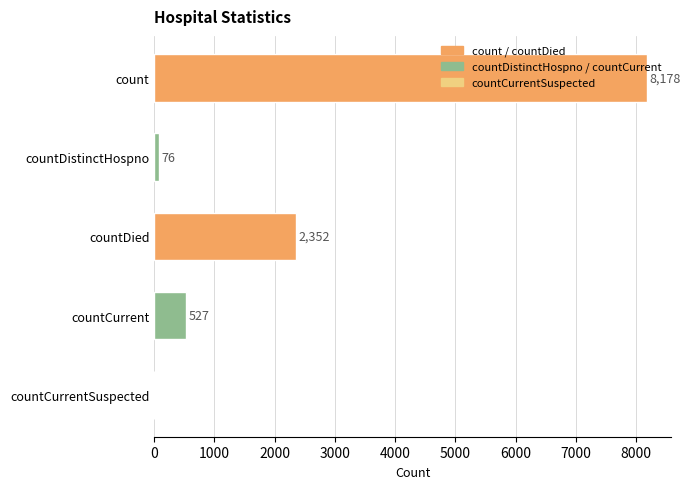

What is the greatest value displayed?

8178